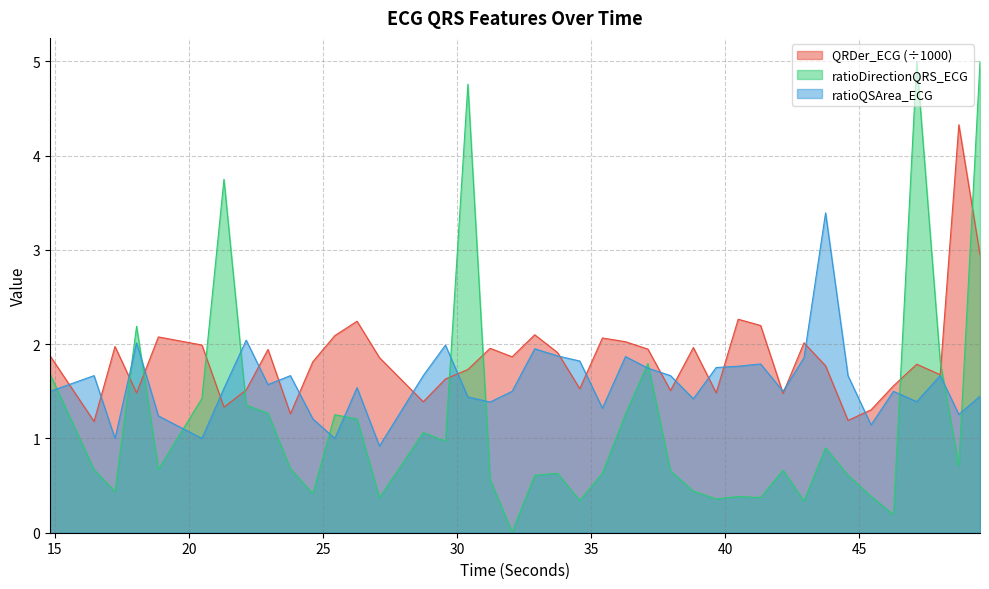

Reading left to right, extract all data points from this chart.

QRDer_ECG: 1.9	1.2	2.0	1.5	2.1	2.0	1.3	1.5	1.9	1.3	1.8	2.1	2.2	1.9	1.4	1.6	1.7	2.0	1.9	2.1	1.9	1.5	2.1	2.0	1.9	1.5	2.0	1.5	2.3	2.2	1.5	2.0	1.8	1.2	1.3	1.6	1.8	1.7	4.3	3.0
ratioQSArea_ECG: 1.5	1.7	1.0	2.0	1.2	1.0	1.5	2.0	1.6	1.7	1.2	1.0	1.5	0.9	1.7	2.0	1.4	1.4	1.5	2.0	1.9	1.8	1.3	1.9	1.7	1.7	1.4	1.8	1.8	1.8	1.5	1.9	3.4	1.7	1.1	1.5	1.4	1.7	1.3	1.4